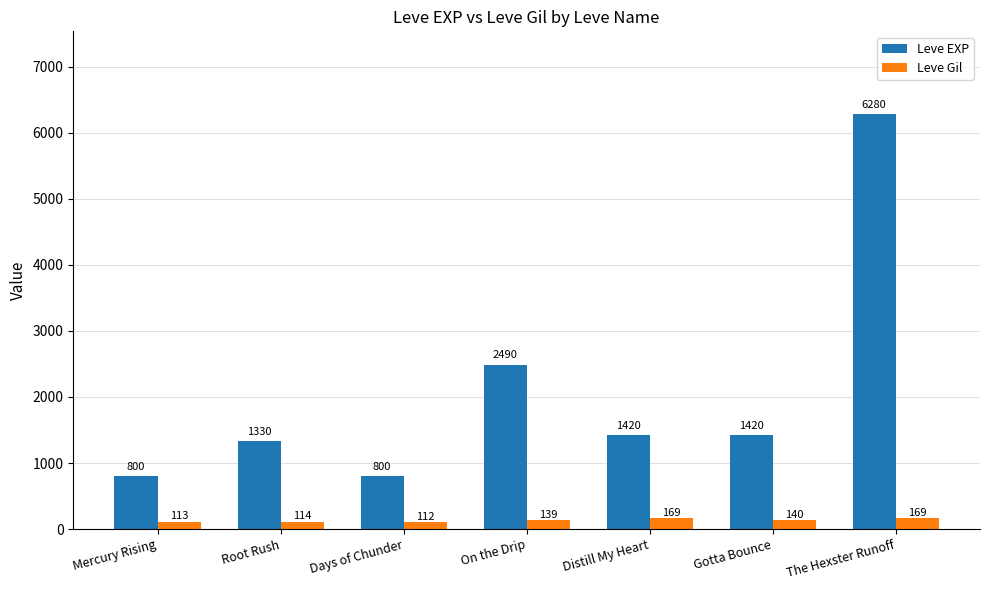

How many distinct data groups are displayed?

2